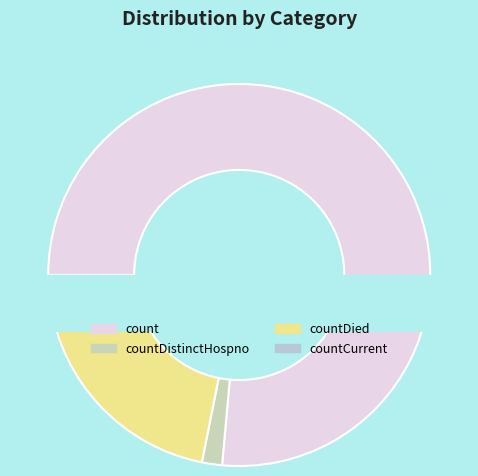

True or false: countCurrent accounts for 1% of the total.

False